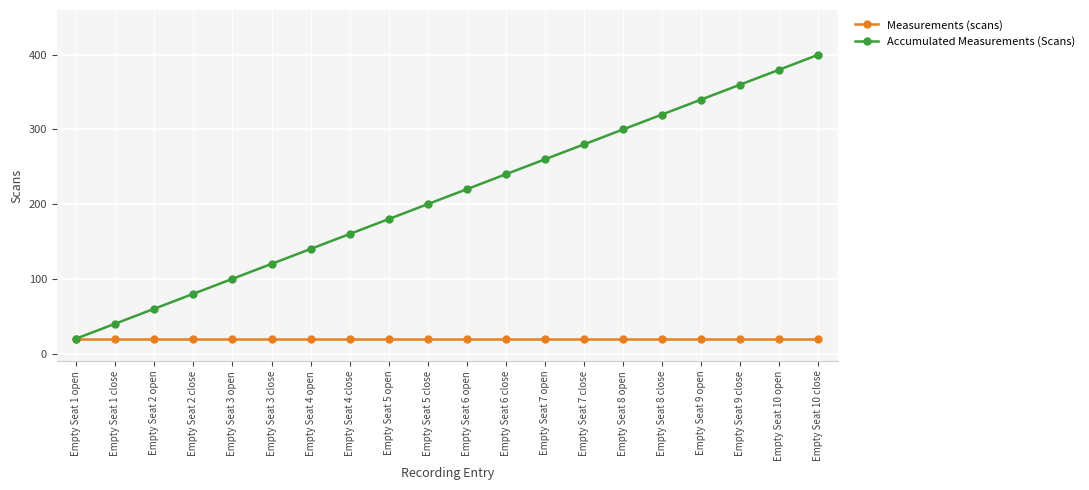

Rank the series at Empty Seat 10 close from highest to lowest value.

Accumulated Measurements (Scans), Measurements (scans)